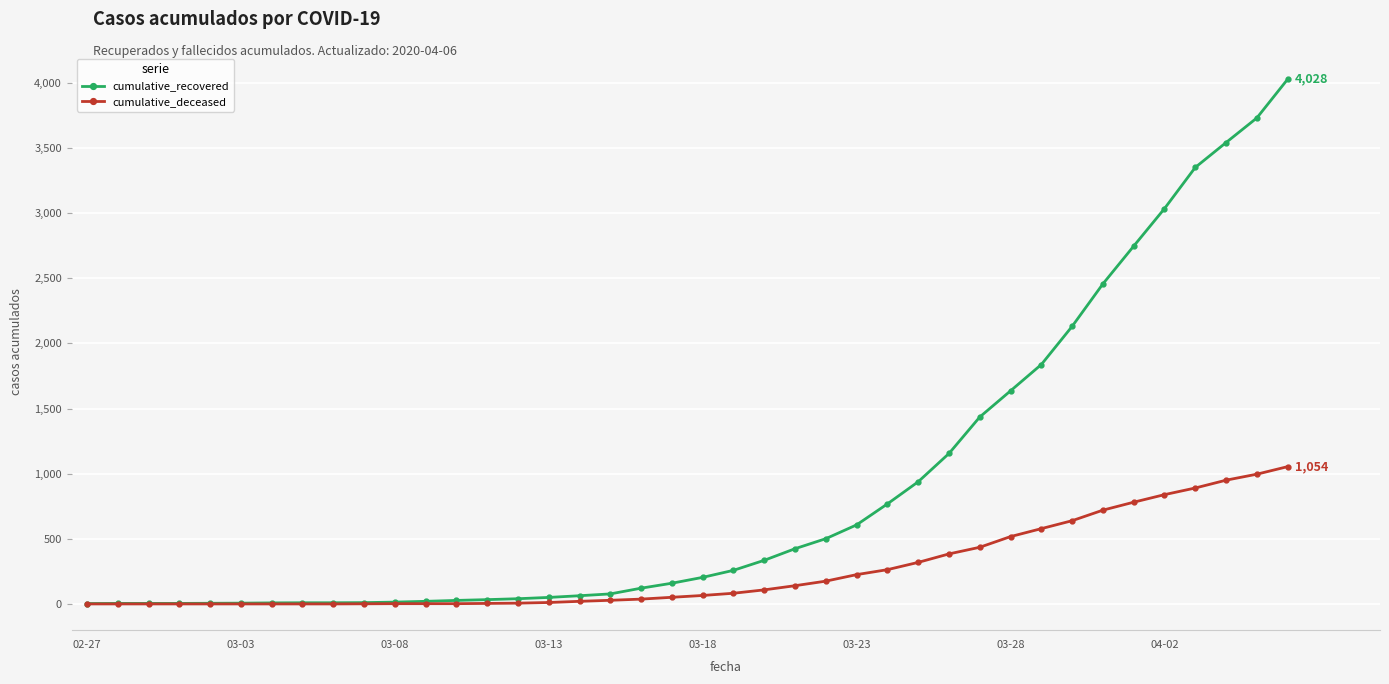

Which series has the largest range (max minus min)?

cumulative_recovered